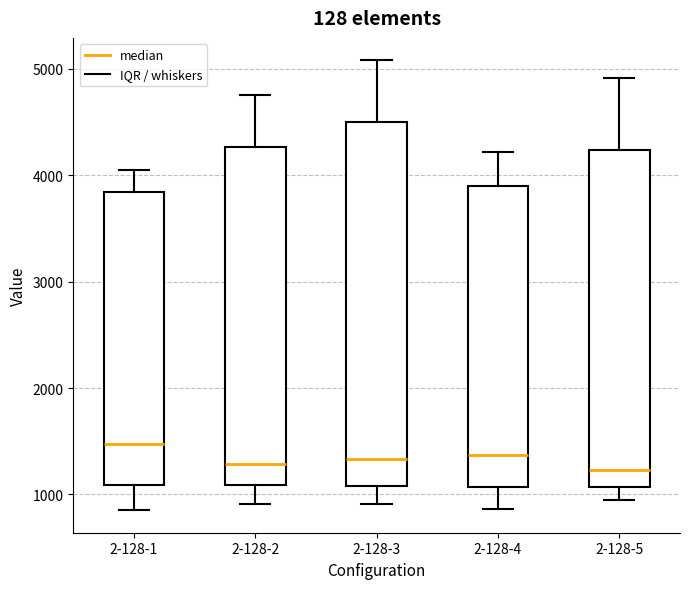

Reading left to right, read every box against the y-axis: the position of its median line, the range the box covers, and the ends of its whiskers. The values are not printed on the chart, so give them approximately, as read against the axis.

2-128-1: median 1500, box 1100 to 3800, whiskers 900 to 4000
2-128-2: median 1300, box 1100 to 4300, whiskers 900 to 4800
2-128-3: median 1300, box 1100 to 4500, whiskers 900 to 5100
2-128-4: median 1400, box 1100 to 3900, whiskers 900 to 4200
2-128-5: median 1200, box 1100 to 4200, whiskers 1000 to 4900